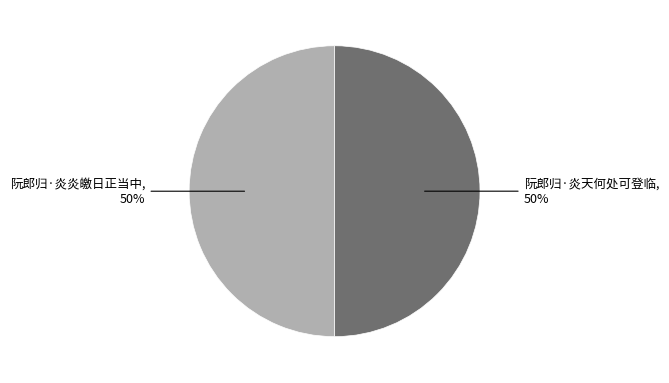

To the nearest percent, what is the average slice percentage?

50%